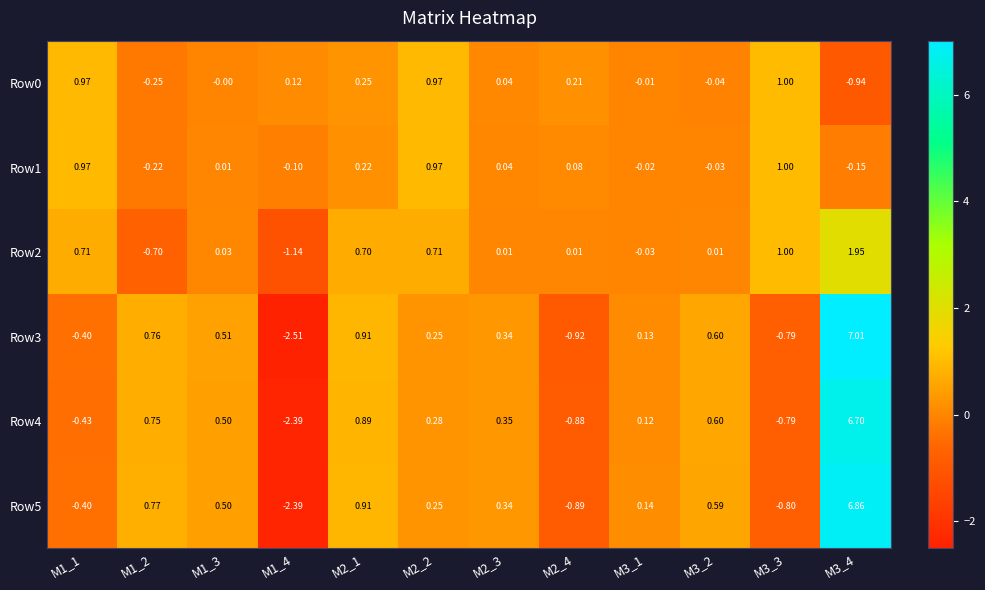

How many values in Row2 are below zero?

3